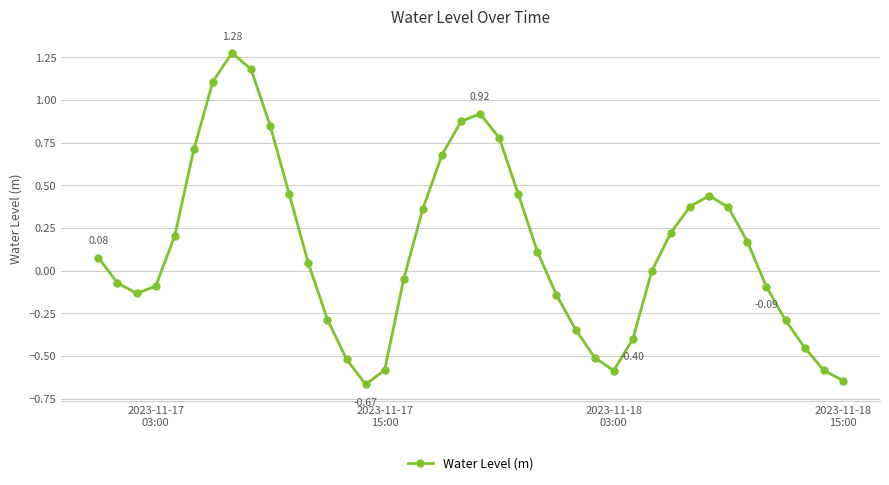

What is the difference between the maximum and minimum values?

1.9